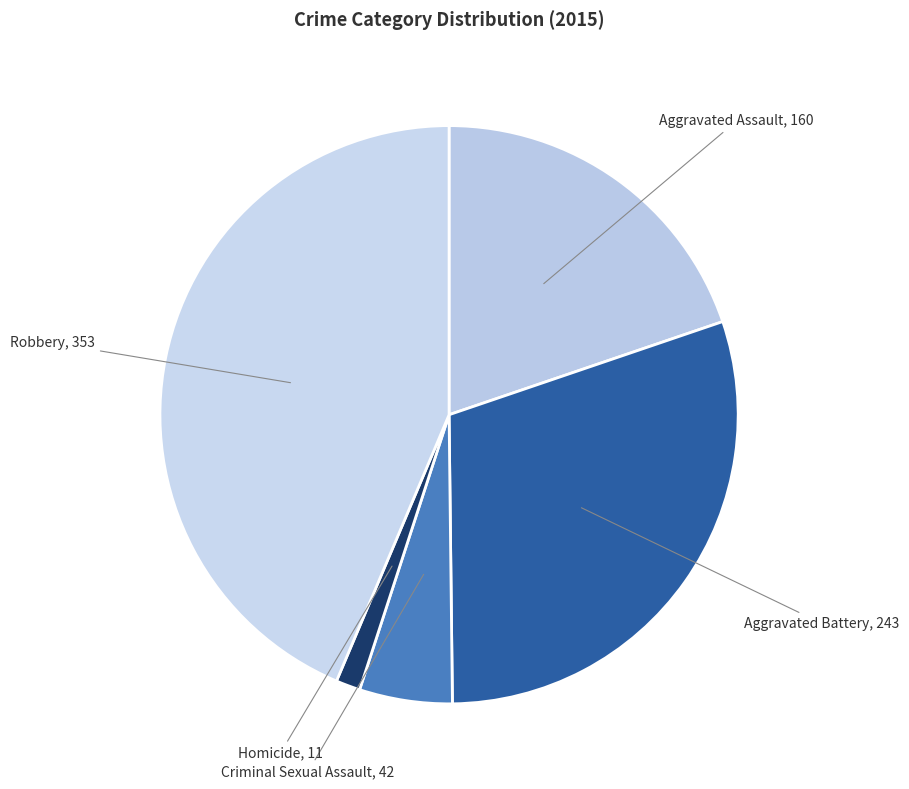

How many segments does this pie chart have?

5